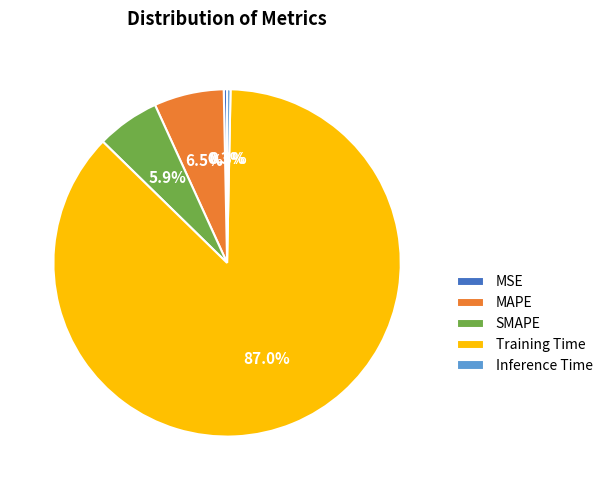

Which slice is the largest?

Training Time